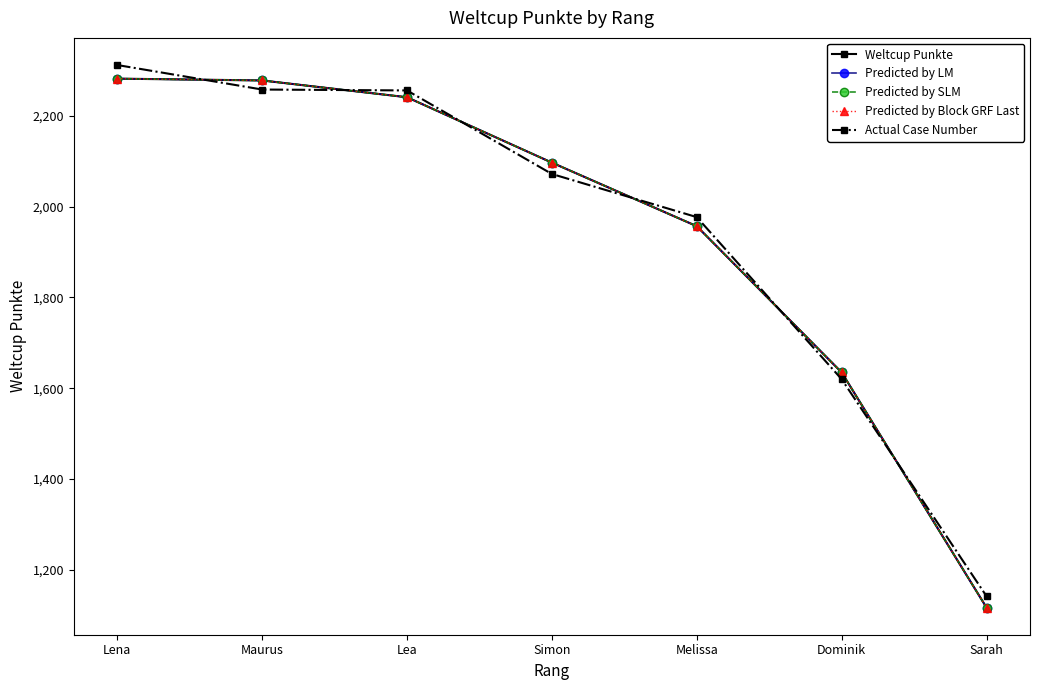

What is the difference between the maximum and second lowest values in the Actual Case Number series?

692